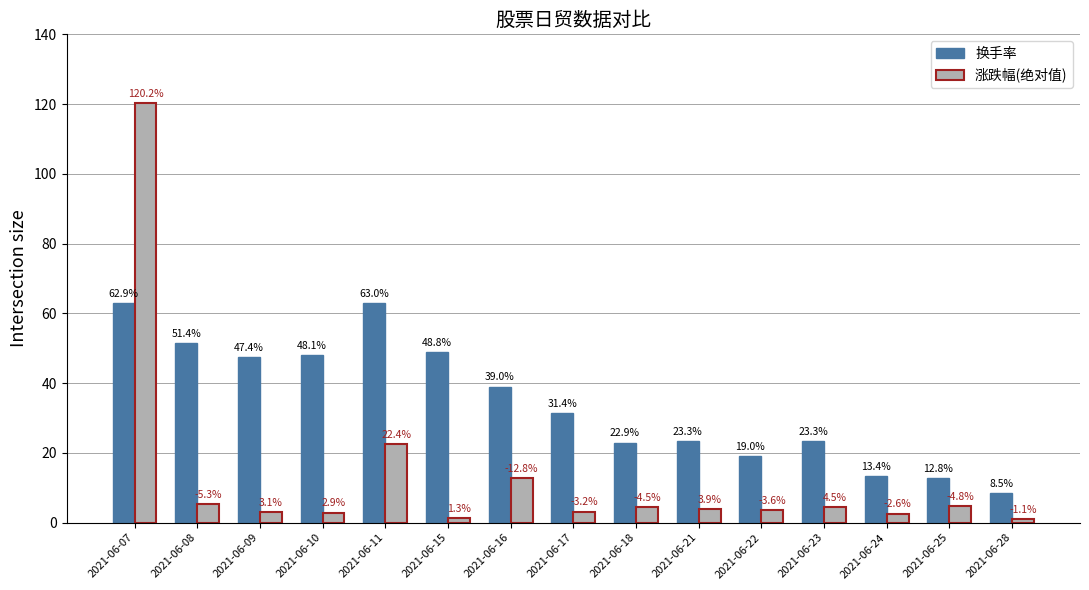

Is the value of 涨跌幅(绝对值) at 2021-06-28 greater than the value of 换手率 at 2021-06-17?

No